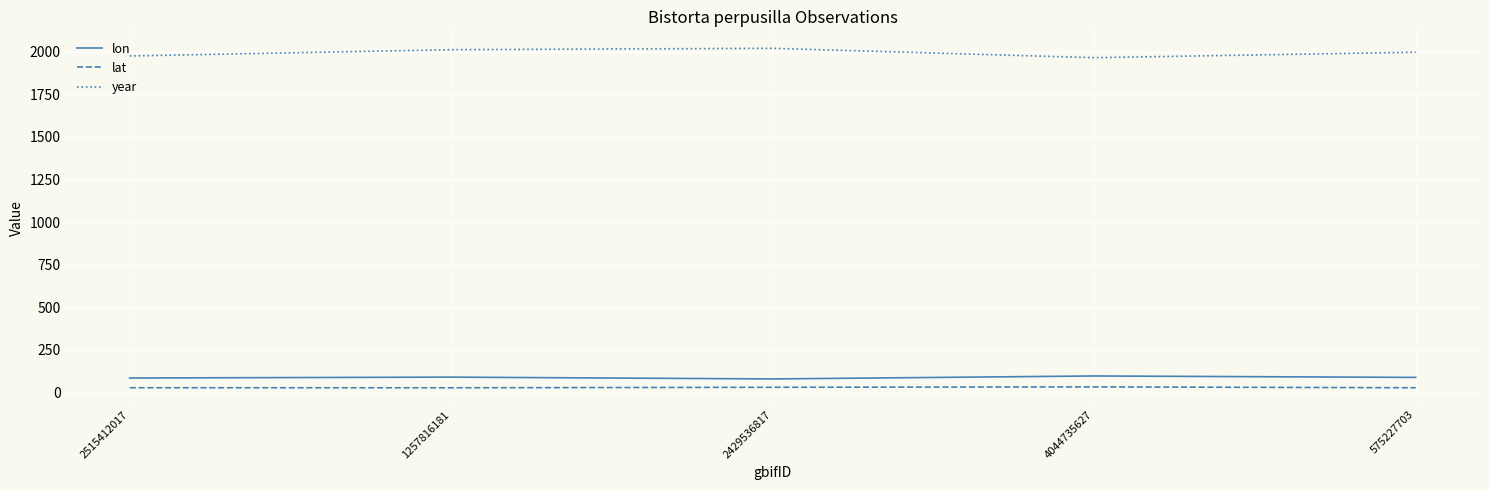

True or false: lat and year intersect in this chart.

False